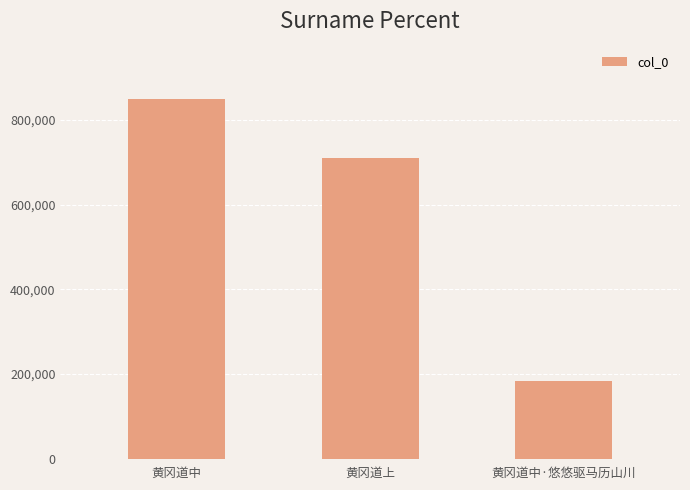

Does the chart contain stacked bars?

No